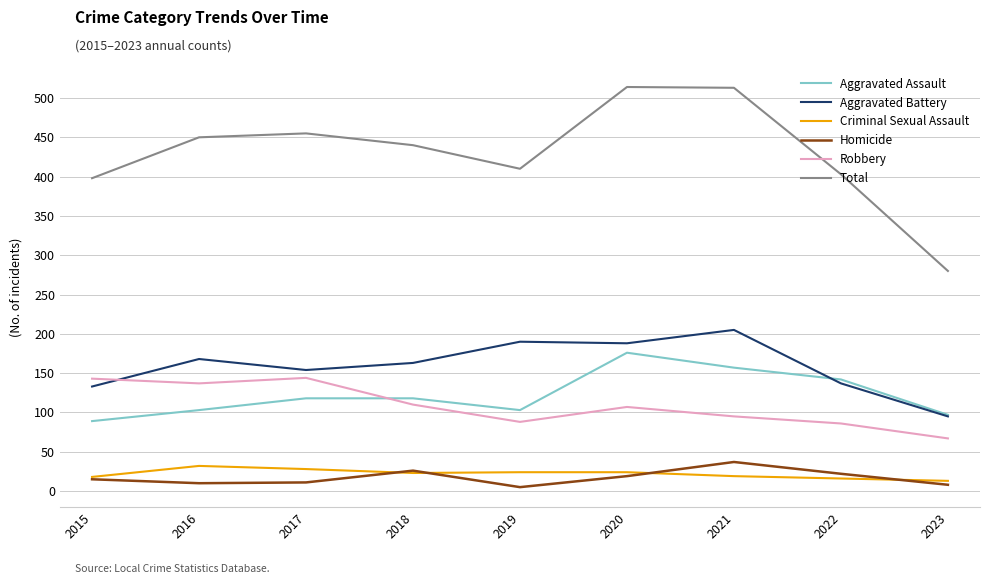

How many values in the Homicide series are below 15?

4